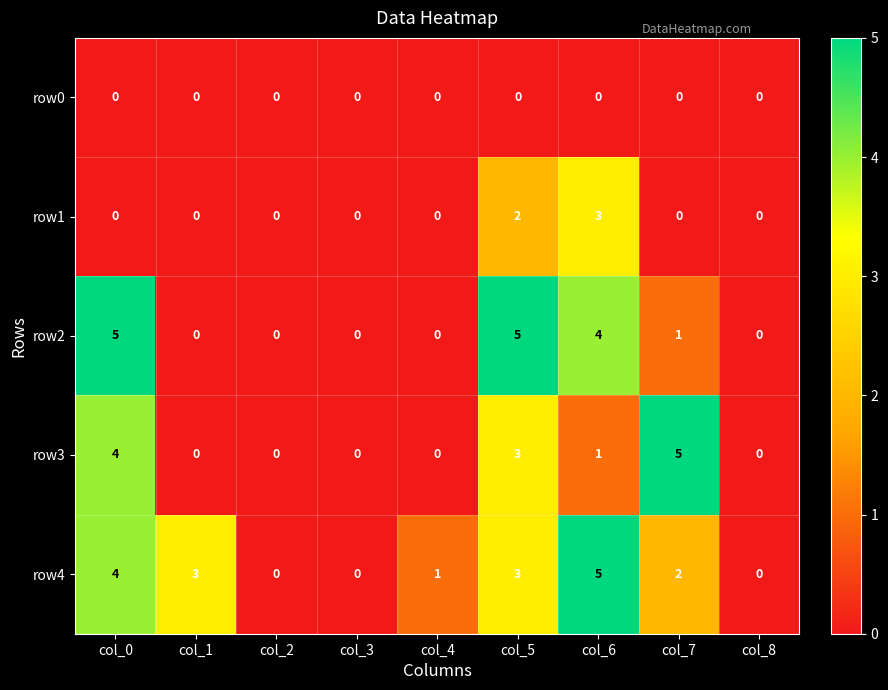

Which series has the largest total across all categories?

row4